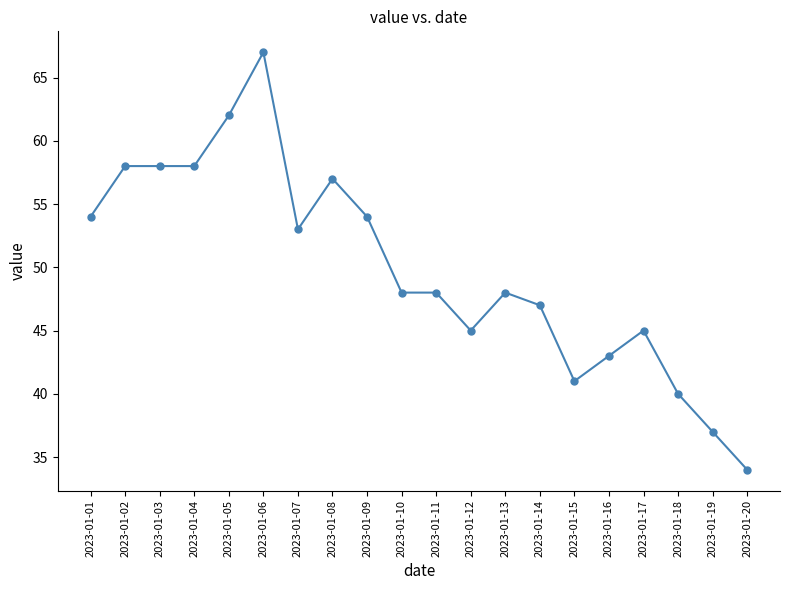

True or false: there are more than 0 points higher than both neighbors.

True